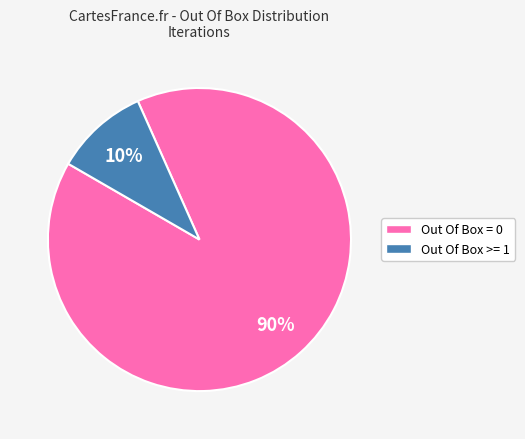

Which slice is the largest?

Out Of Box = 0